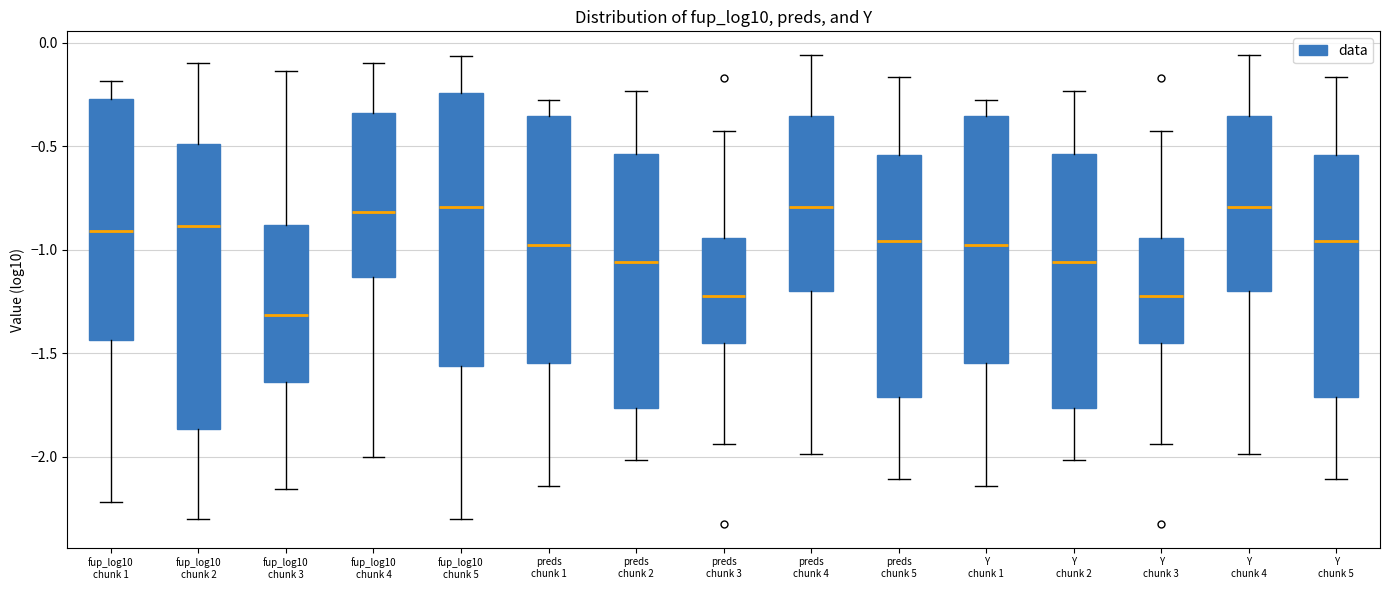

Where does the median line of the box for Y chunk 1 sit on the y-axis? The values are not printed on the chart, so give them approximately, as read against the axis.

-1.00